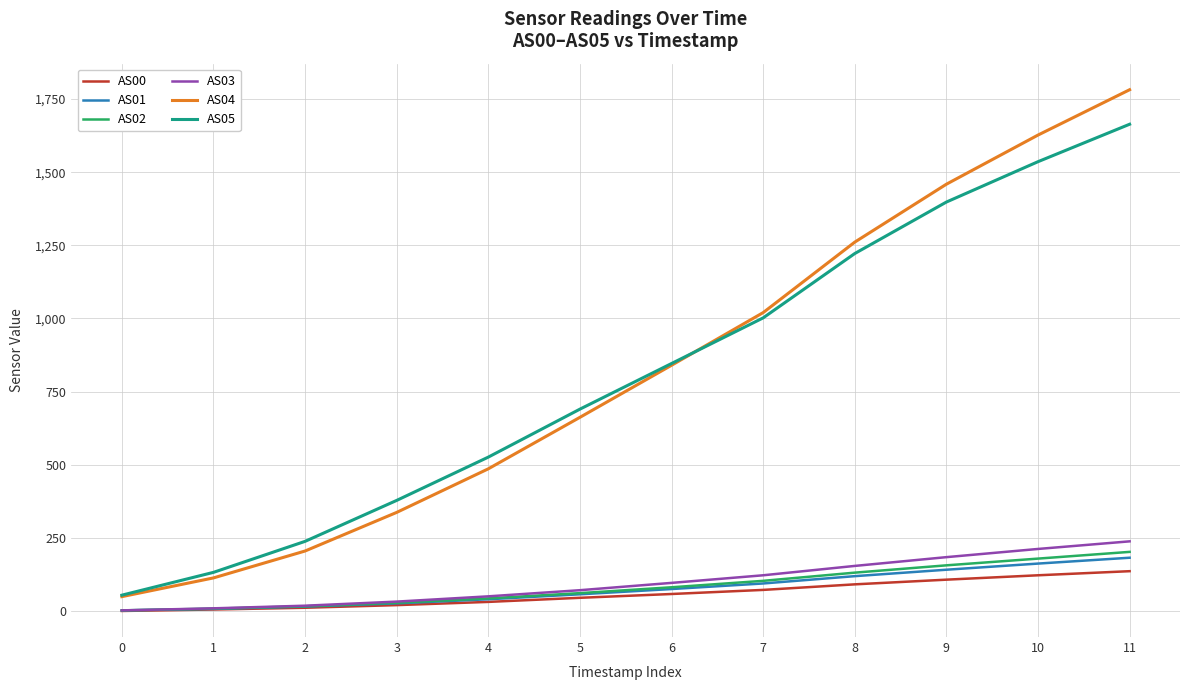

How many categories are shown in the chart?

12